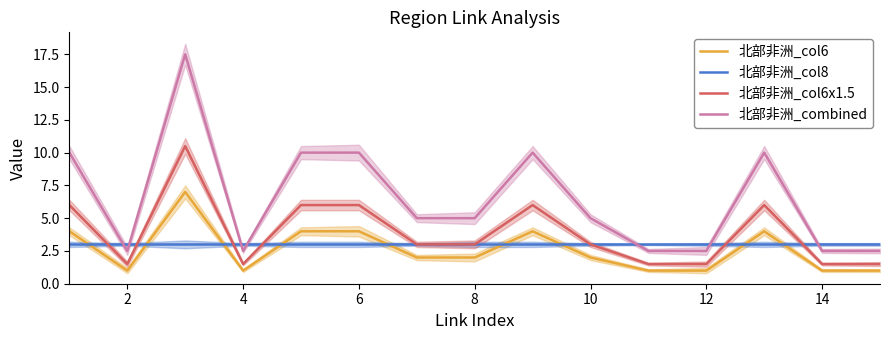

Does the chart have visible grid lines?

No